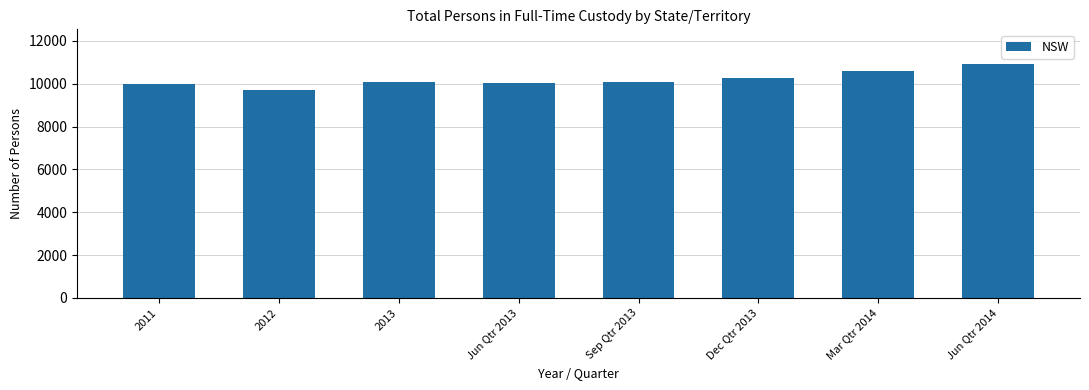

What is the difference between the values at Jun Qtr 2014 and 2013?

846